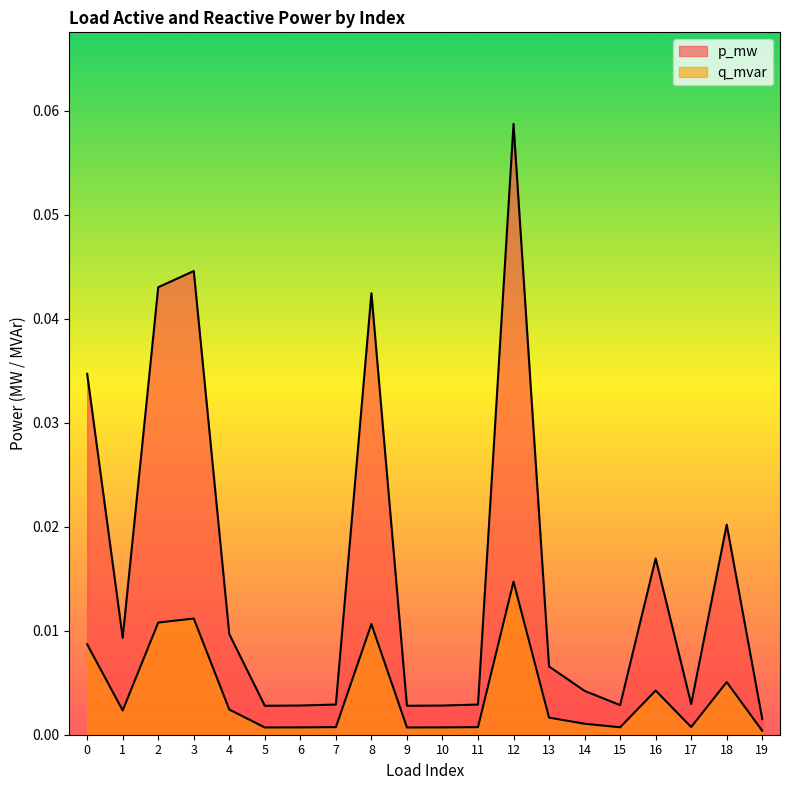

Does the chart display data point markers on the line(s)?

No